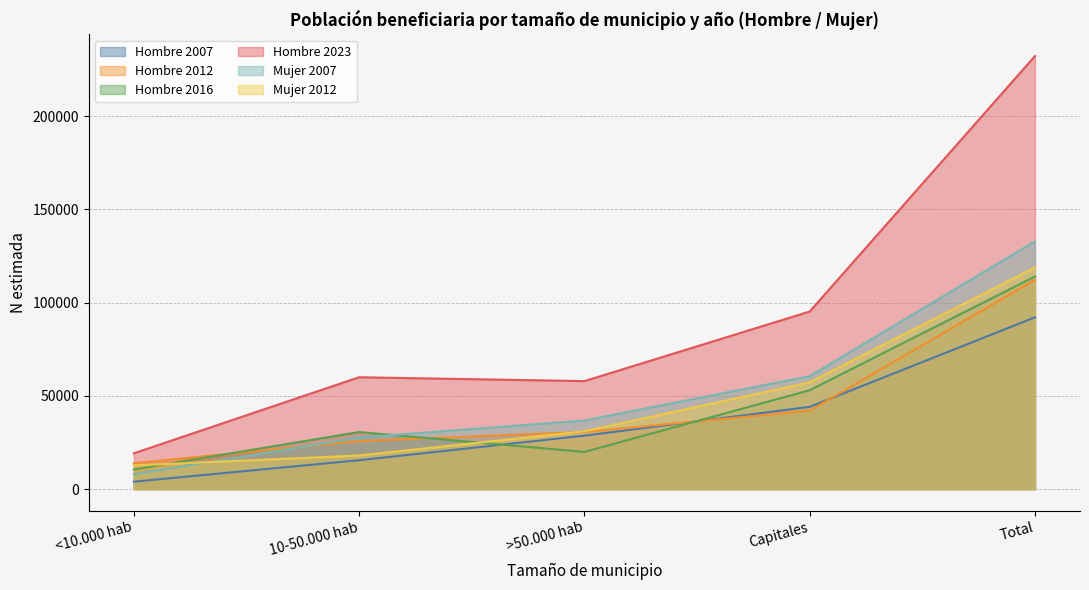

What is the label of the 1st point from the left?

<10.000 hab